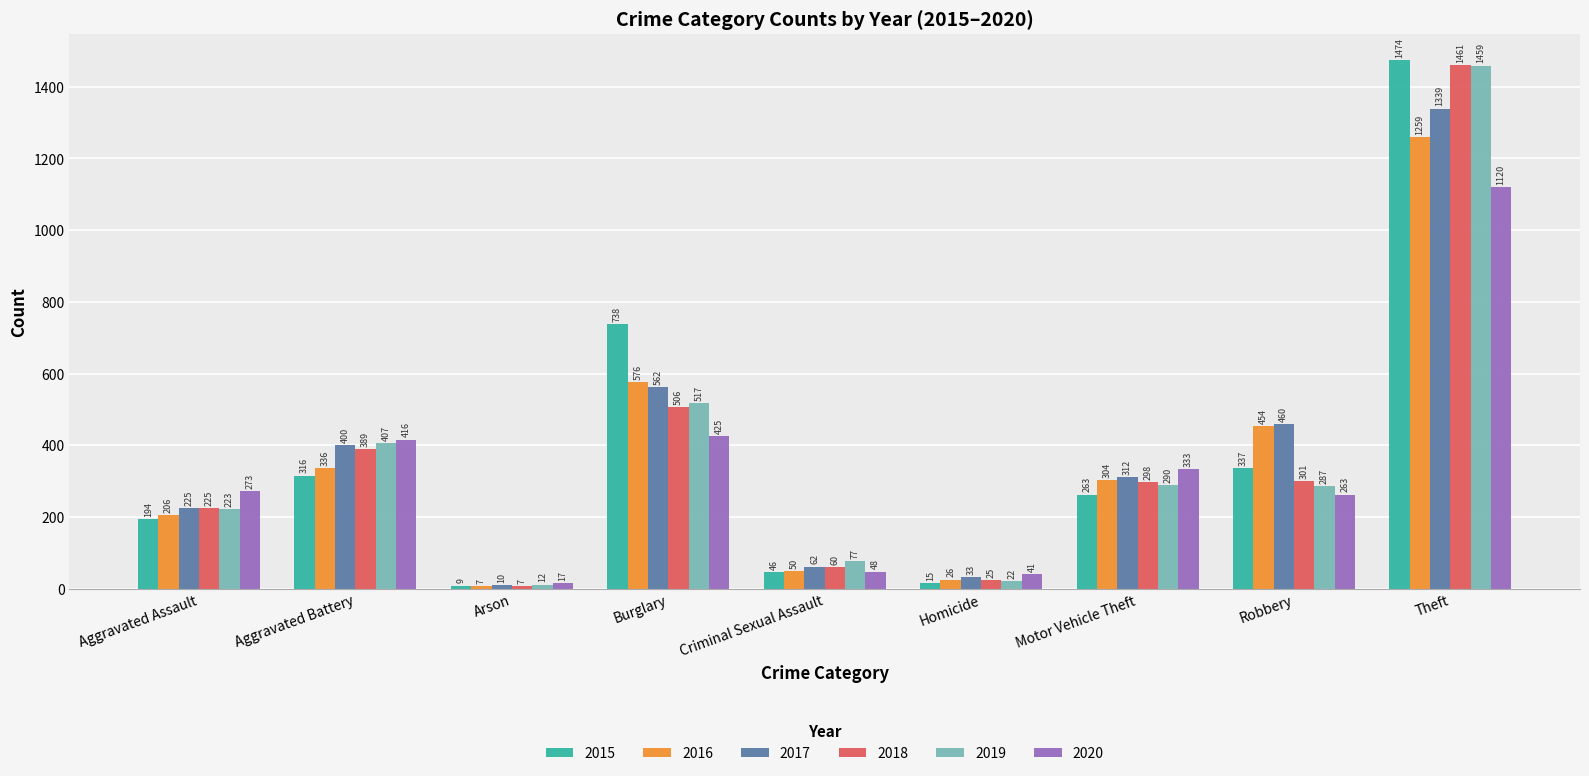

Reading left to right, extract all data points from this chart.

2015: Aggravated Assault=194	Aggravated Battery=316	Arson=9	Burglary=738	Criminal Sexual Assault=46	Homicide=15	Motor Vehicle Theft=263	Robbery=337	Theft=1474
2016: Aggravated Assault=206	Aggravated Battery=336	Arson=7	Burglary=576	Criminal Sexual Assault=50	Homicide=26	Motor Vehicle Theft=304	Robbery=454	Theft=1259
2017: Aggravated Assault=225	Aggravated Battery=400	Arson=10	Burglary=562	Criminal Sexual Assault=62	Homicide=33	Motor Vehicle Theft=312	Robbery=460	Theft=1339
2018: Aggravated Assault=225	Aggravated Battery=389	Arson=7	Burglary=506	Criminal Sexual Assault=60	Homicide=25	Motor Vehicle Theft=298	Robbery=301	Theft=1461
2019: Aggravated Assault=223	Aggravated Battery=407	Arson=12	Burglary=517	Criminal Sexual Assault=77	Homicide=22	Motor Vehicle Theft=290	Robbery=287	Theft=1459
2020: Aggravated Assault=273	Aggravated Battery=416	Arson=17	Burglary=425	Criminal Sexual Assault=48	Homicide=41	Motor Vehicle Theft=333	Robbery=263	Theft=1120